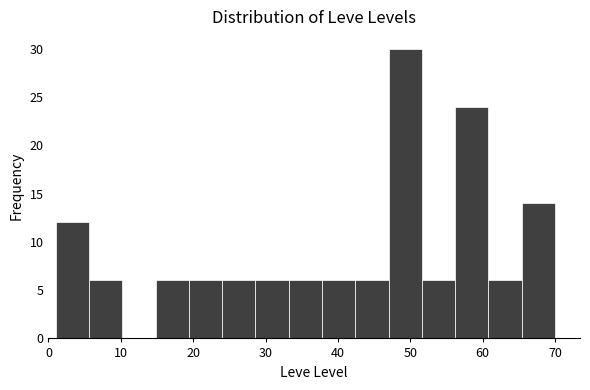

How tall is the bar that spans 42.4 to 47.0 on the x-axis? Neither the bar edges nor the heights are printed on the chart, so give them approximately, as read against the axes.

6